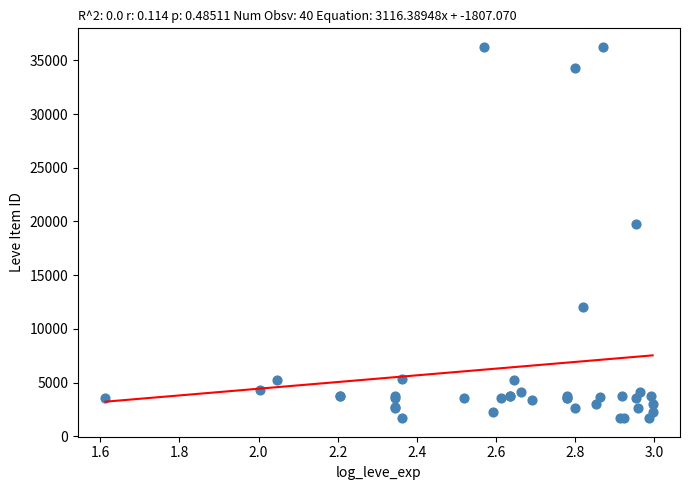

What Y value in the scatter plot is closest to 18967?

19744